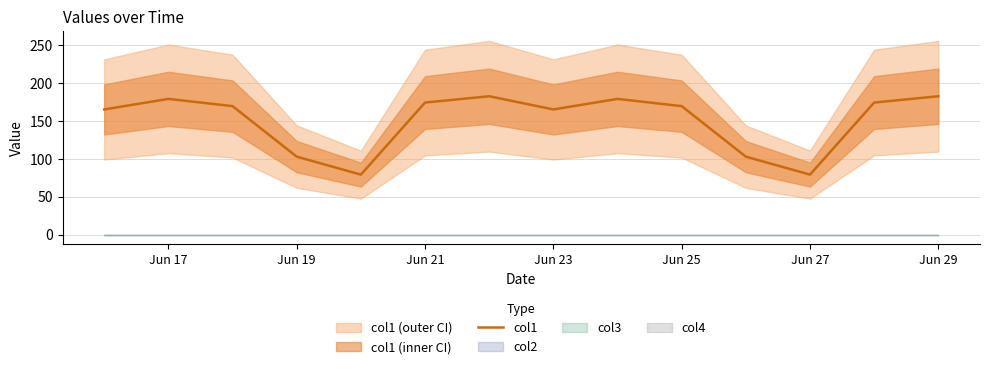

True or false: col1 has a value of 179.4 at Jun 17.

True